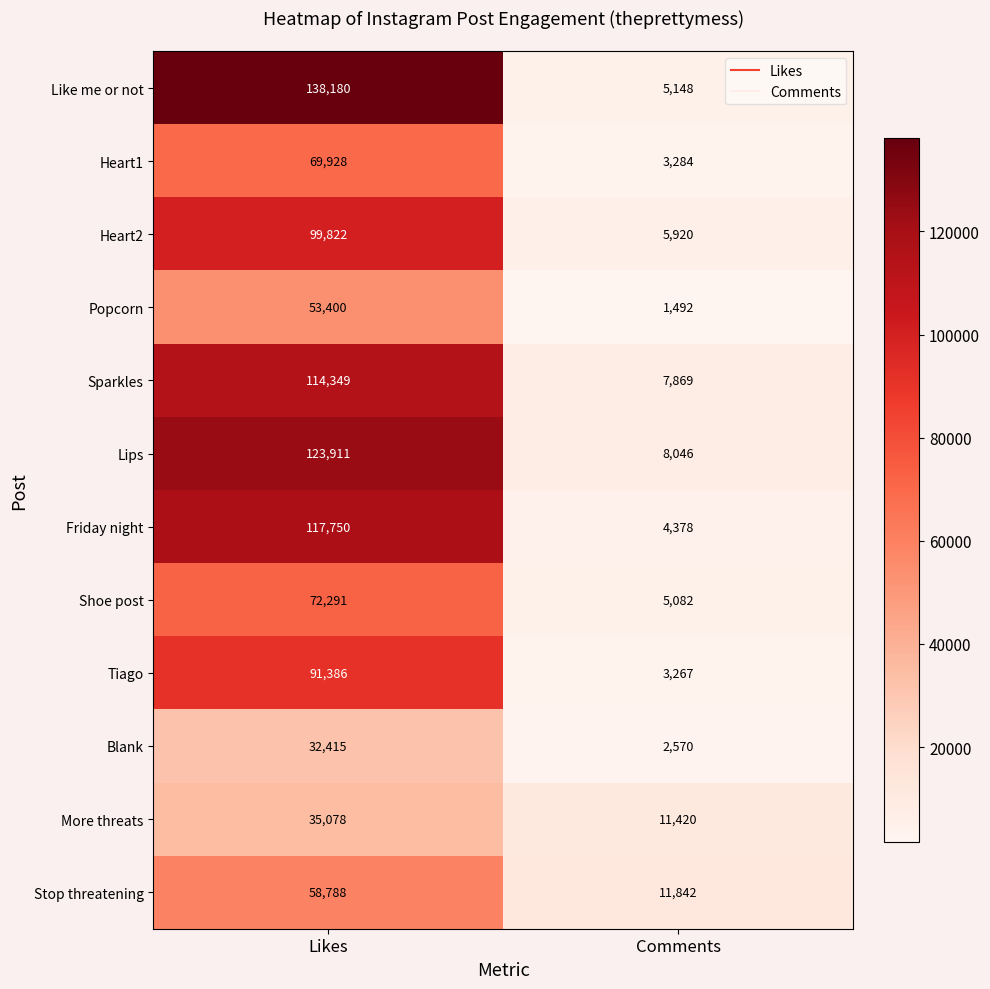

What is the sum of the Like me or not values at Comments and Likes?

143328